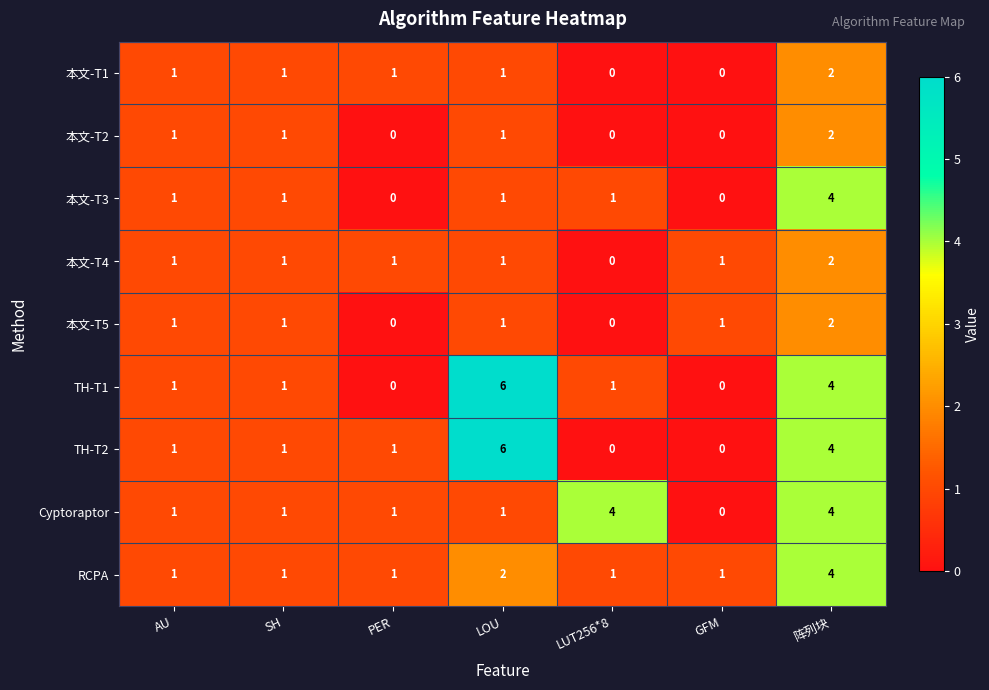

The value of RCPA at LUT256*8 is 1. True or false?

True